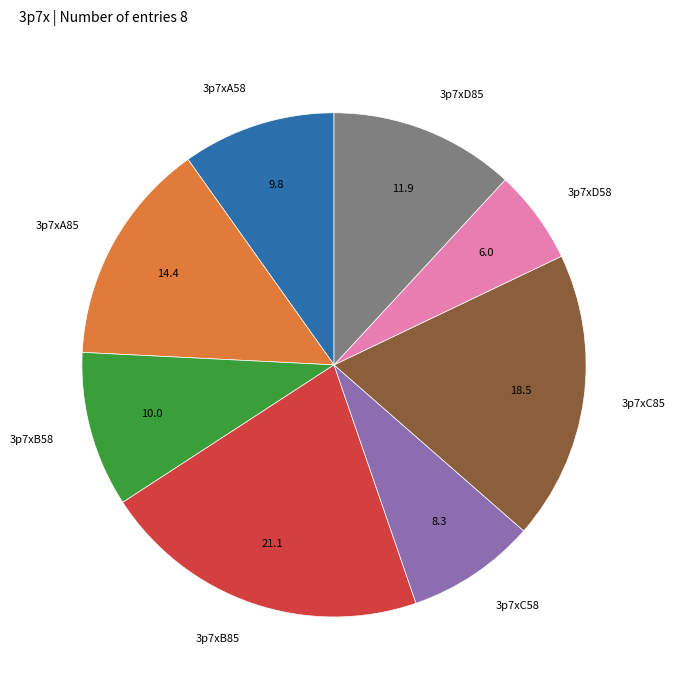

Does 3p7xB58 account for over 50% of the chart?

No